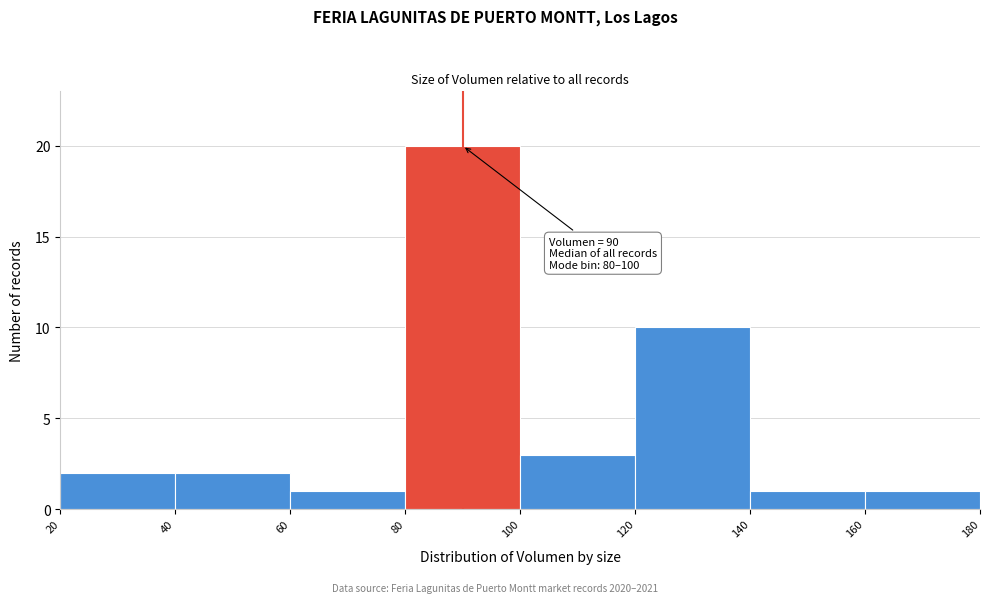

Over which range of the x-axis is the bar tallest?

80 to 100